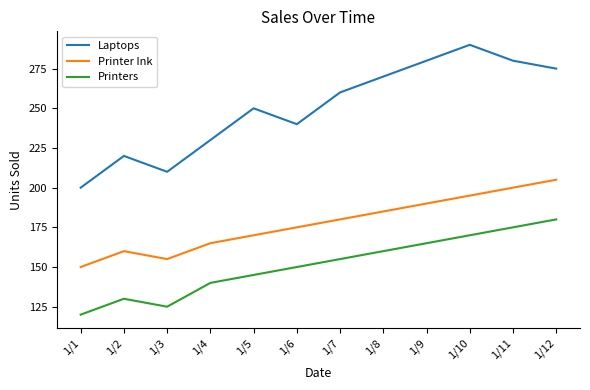

The Printers series shows 145 at 1/5. True or false?

True